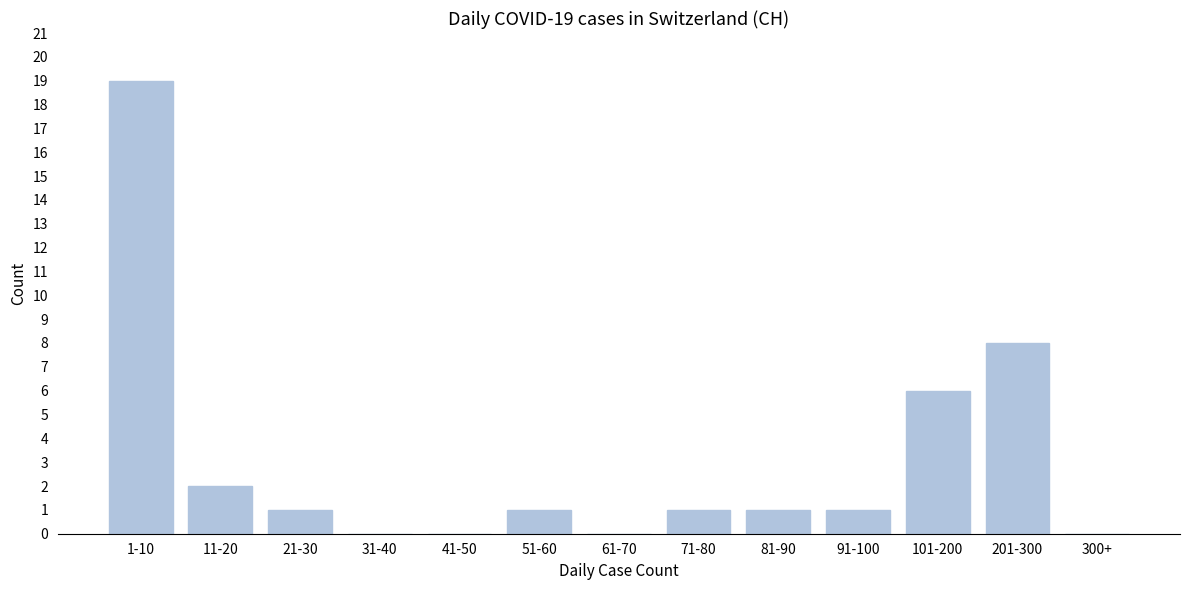

Reading right to left, extract all data points from this chart.

300+=0	201-300=8	101-200=6	91-100=1	81-90=1	71-80=1	61-70=0	51-60=1	41-50=0	31-40=0	21-30=1	11-20=2	1-10=19